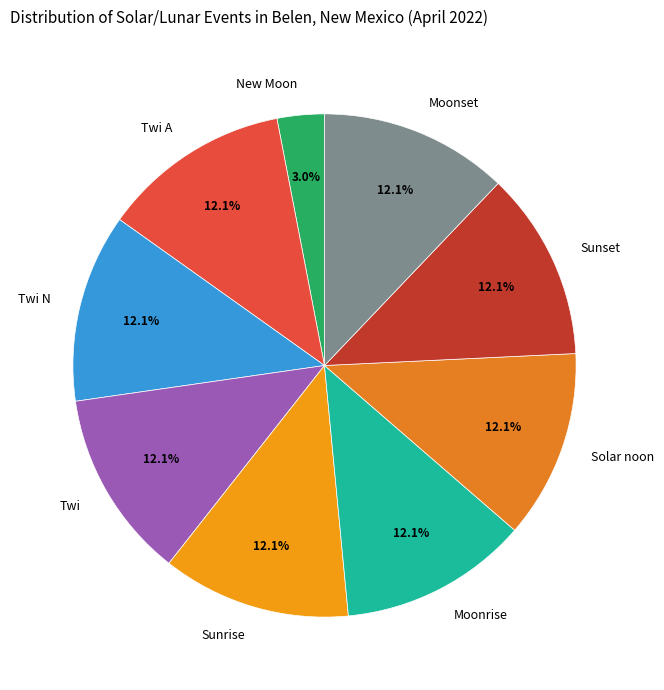

Which category has the smallest portion of the pie?

New Moon